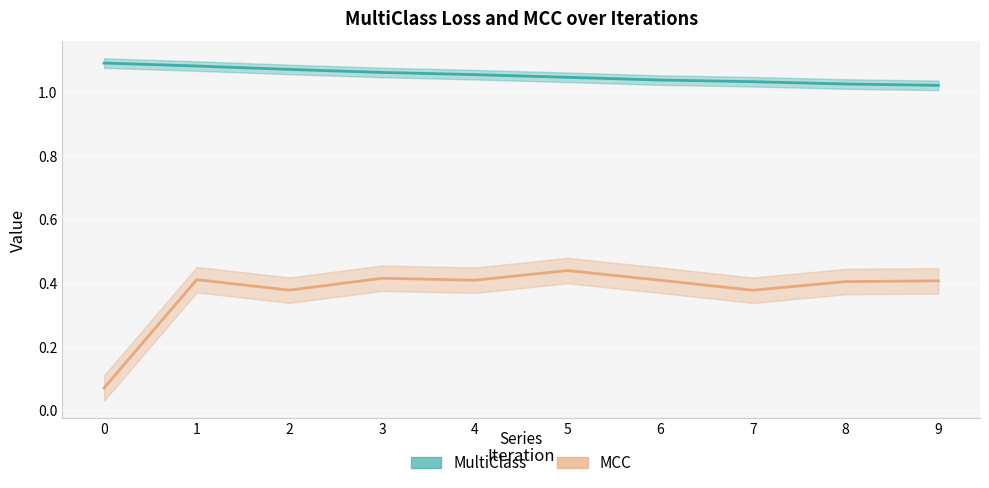

At which label is MultiClass closest to 1?

9